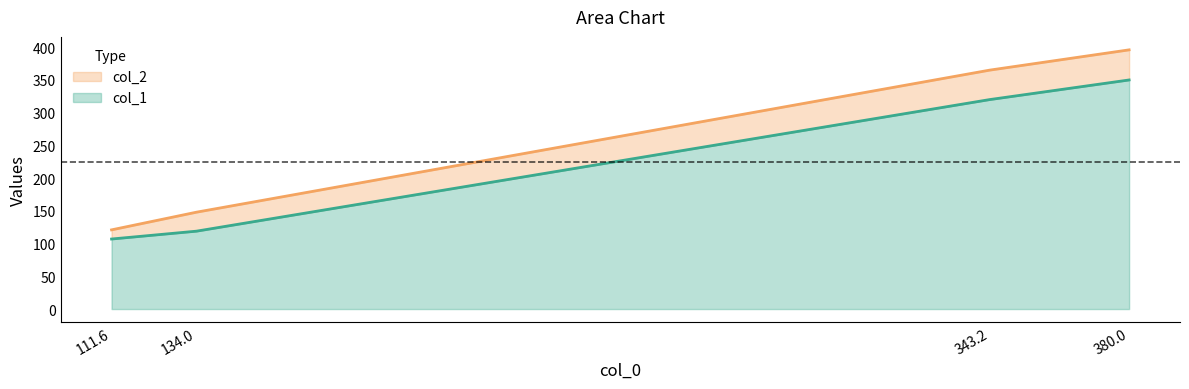

Which category has the highest value in the col_2 series?

380.0